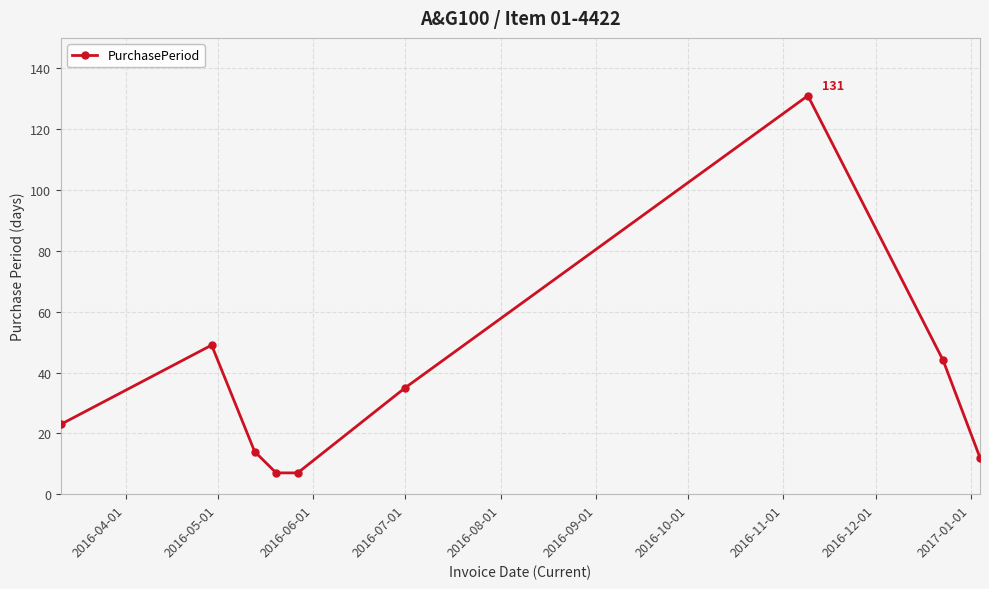

What is the average value?

36